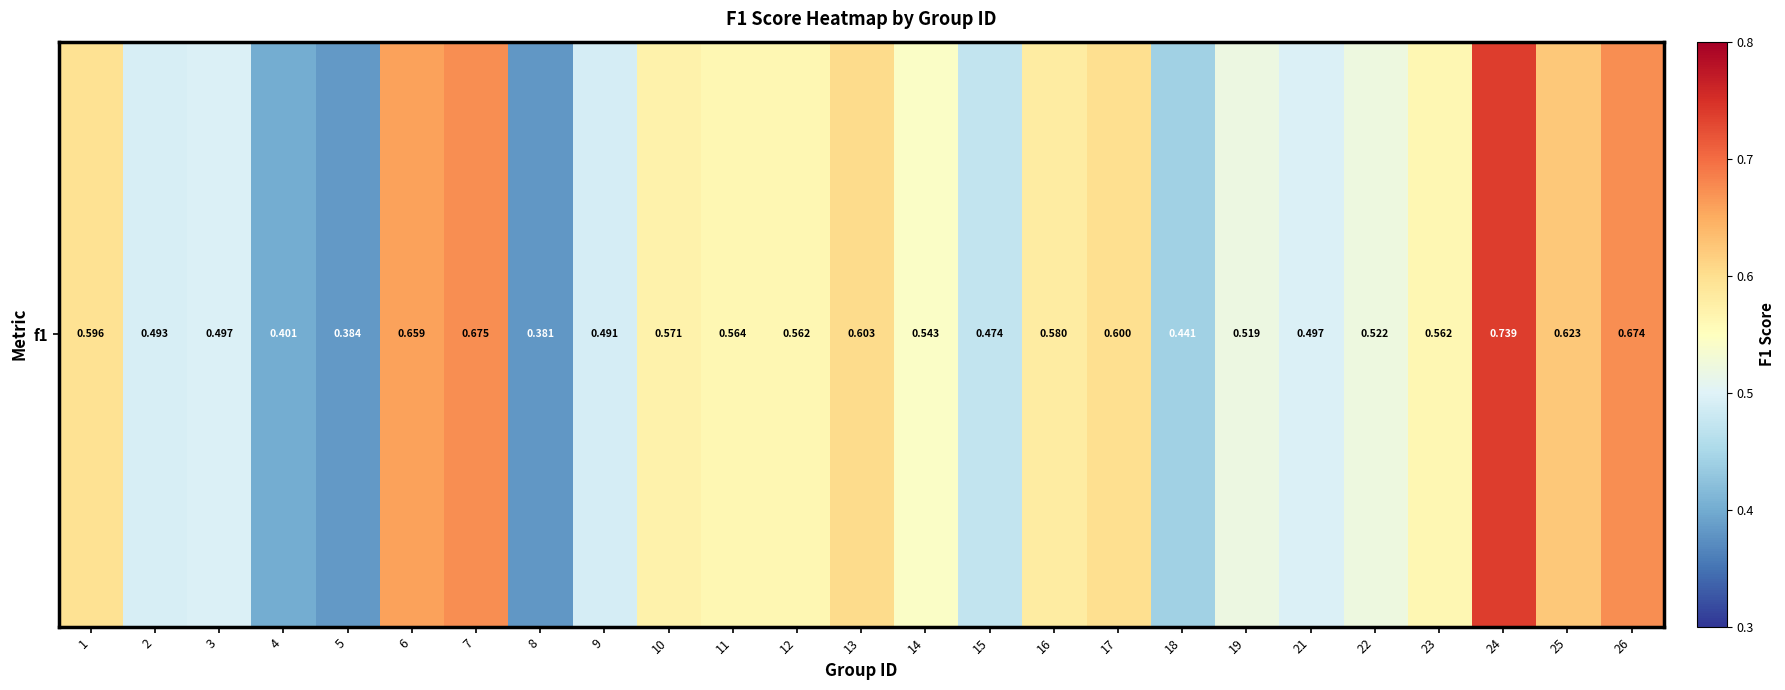

Read the value at 15.

0.5